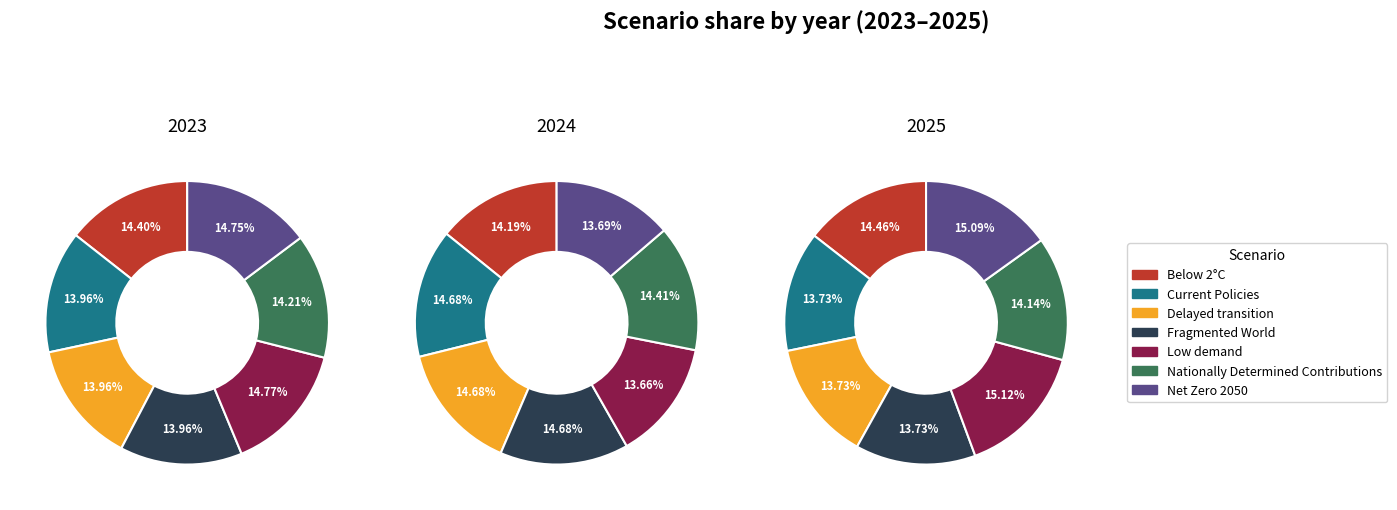

To the nearest percent, what is the difference between the largest and smallest slice percentages?

1%